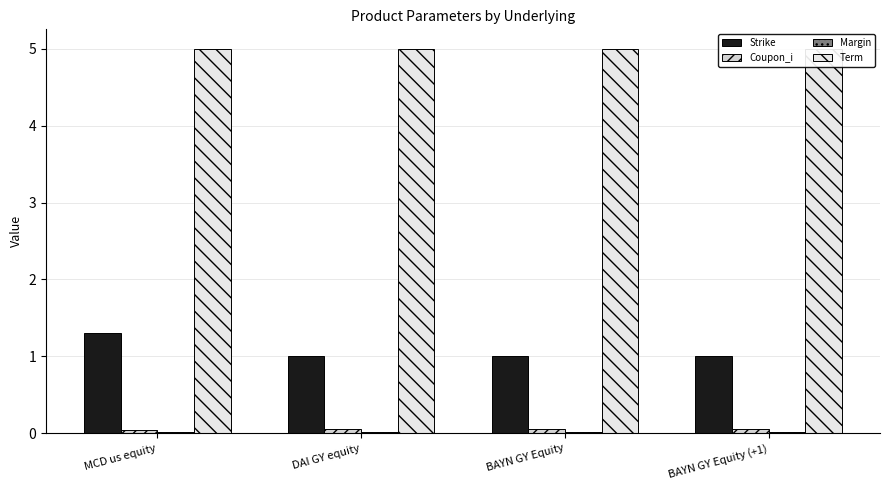

Reading left to right, transcribe all the data shown in this chart.

Strike: MCD us equity=1.3	DAI GY equity=1.0	BAYN GY Equity=1.0	BAYN GY Equity (+1)=1.0
Coupon_i: MCD us equity=0.0	DAI GY equity=0.1	BAYN GY Equity=0.1	BAYN GY Equity (+1)=0.1
Margin: MCD us equity=0.0	DAI GY equity=0.0	BAYN GY Equity=0.0	BAYN GY Equity (+1)=0.0
Term: MCD us equity=5.0	DAI GY equity=5.0	BAYN GY Equity=5.0	BAYN GY Equity (+1)=5.0